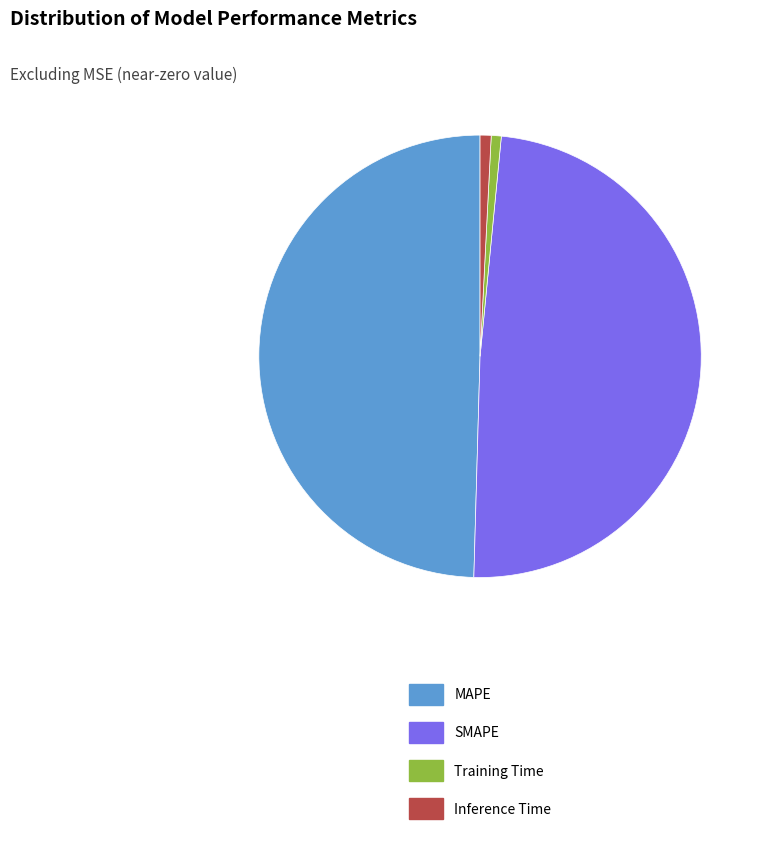

Approximately how many times larger is the value at MAPE compared to SMAPE?

1.0